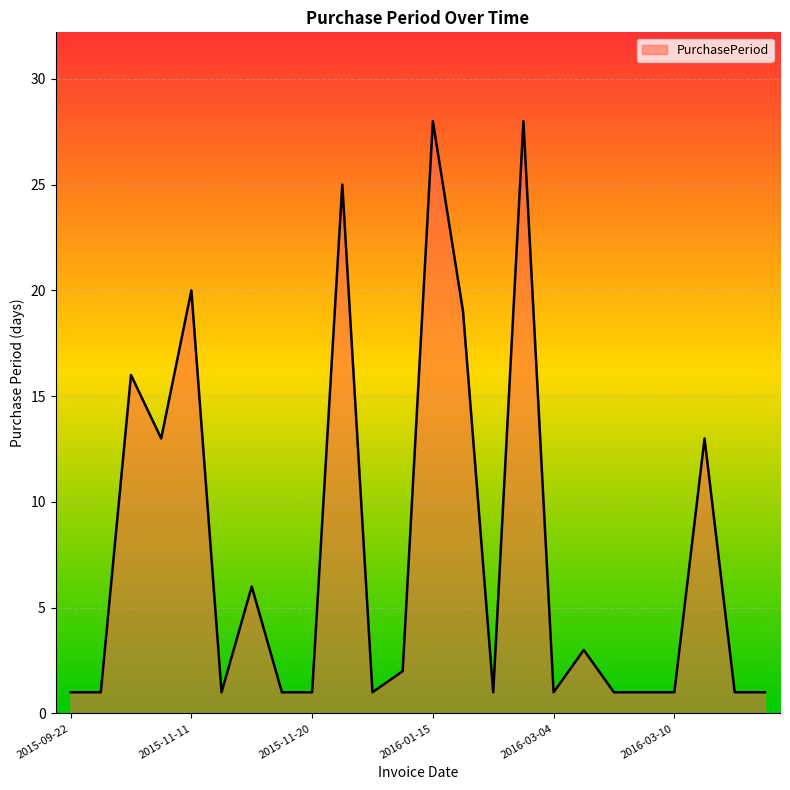

What is the difference between the maximum and minimum values?

27